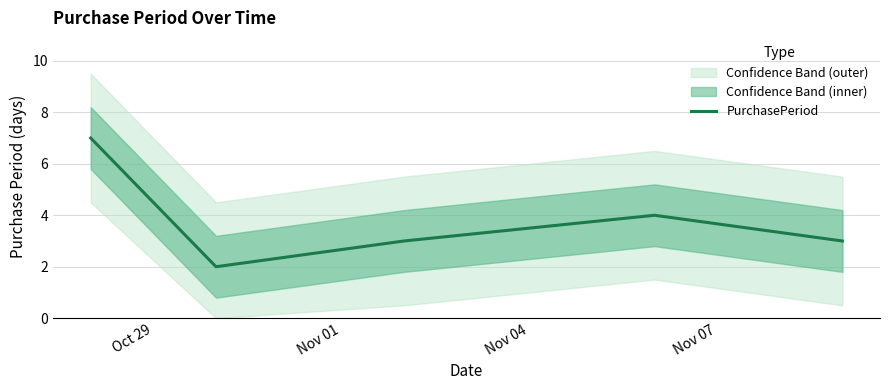

What position from the left is Nov 07?

4